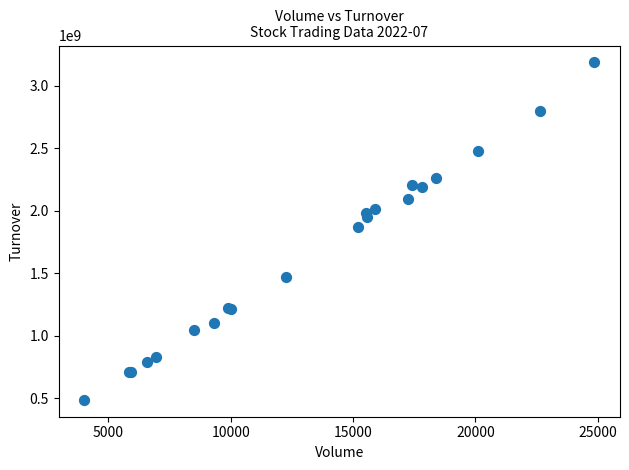

What Y value in the scatter plot is closest to 1836839620?

1868625485